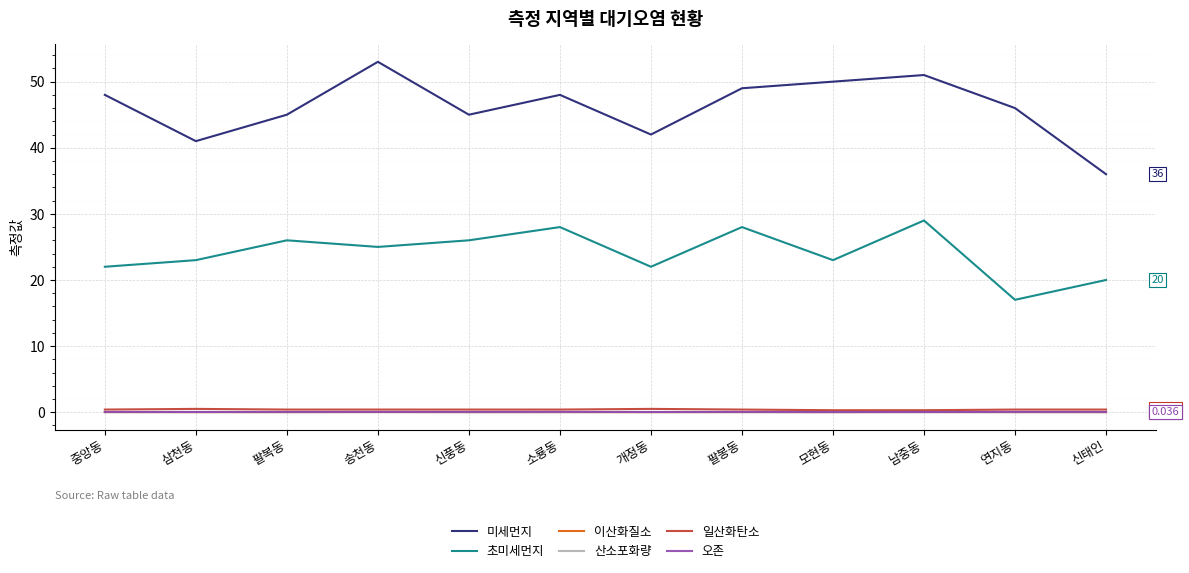

Which category has the lowest value in the 미세먼지 series?

신태인